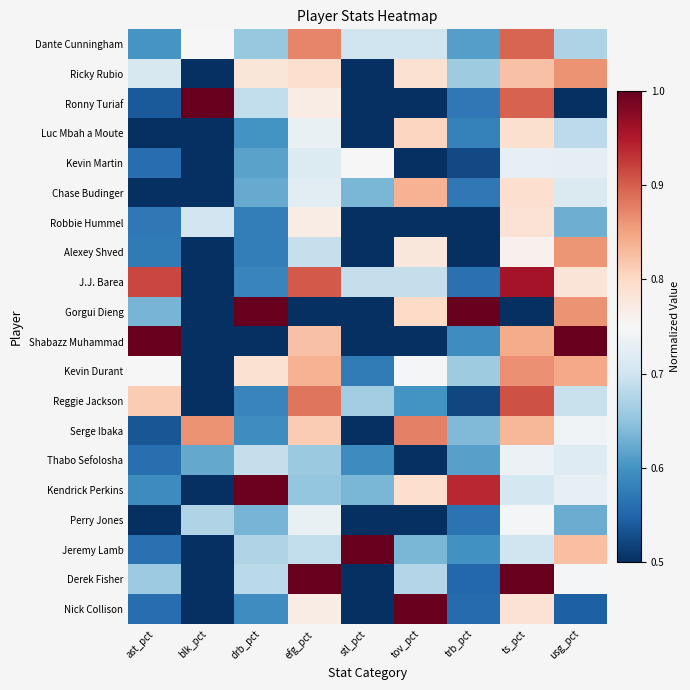

At tov_pct, list the series in order from smallest to largest.

Ronny Turiaf, Kevin Martin, Robbie Hummel, Shabazz Muhammad, Thabo Sefolosha, Perry Jones, Reggie Jackson, Jeremy Lamb, Derek Fisher, J.J. Barea, Dante Cunningham, Kevin Durant, Alexey Shved, Ricky Rubio, Kendrick Perkins, Gorgui Dieng, Luc Mbah a Moute, Chase Budinger, Serge Ibaka, Nick Collison